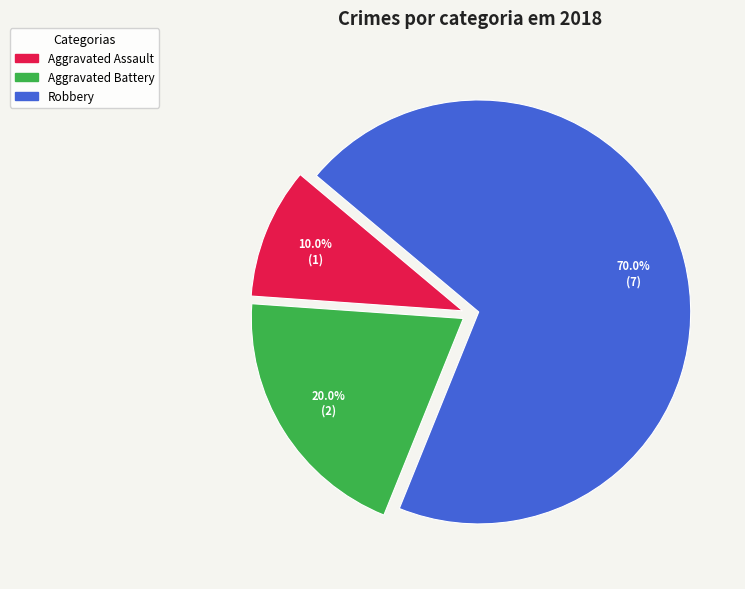

True or false: Aggravated Battery accounts for 9% of the total.

False